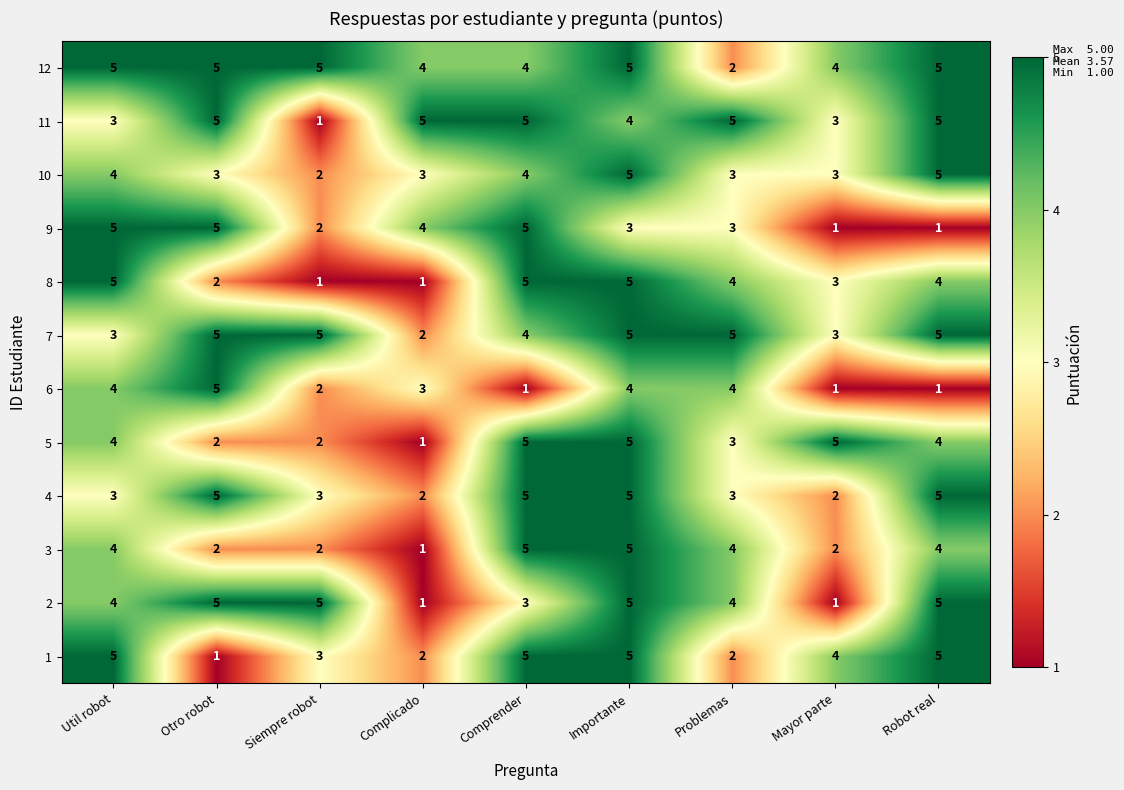

What is the difference between the maximum and minimum values in the 10 series?

3